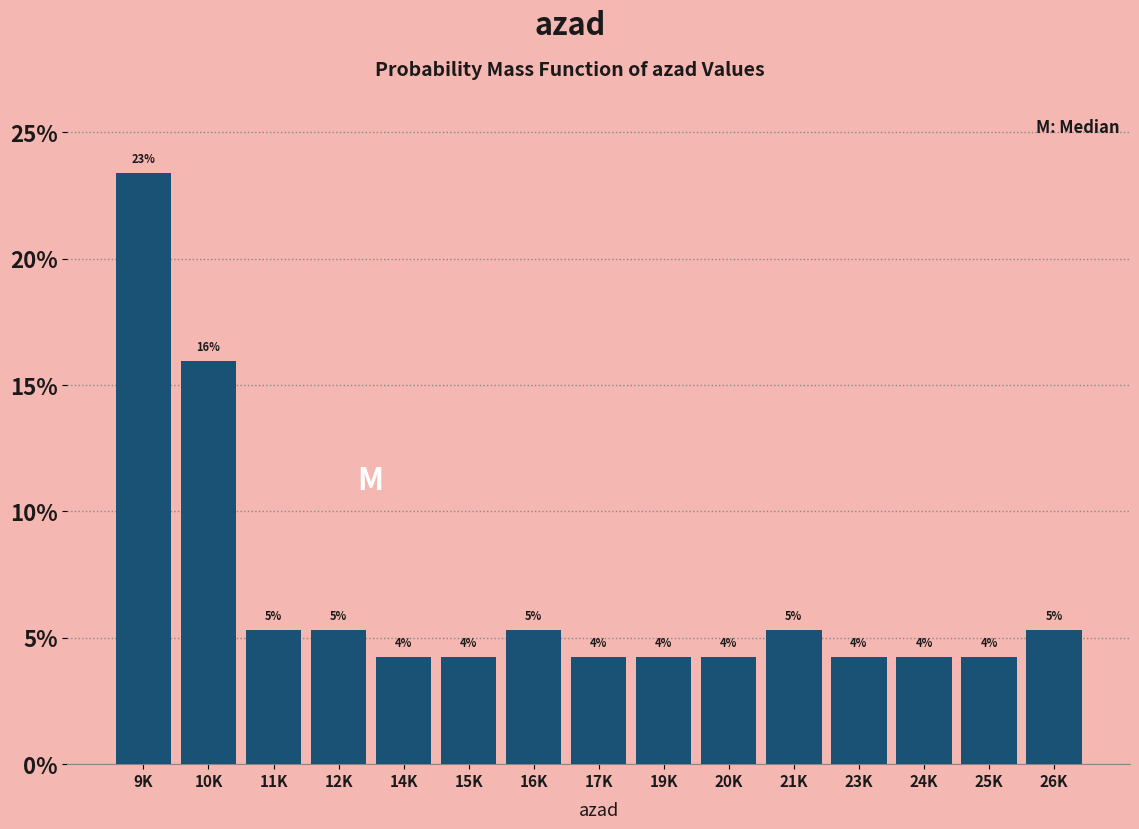

How many bars are there in total?

15